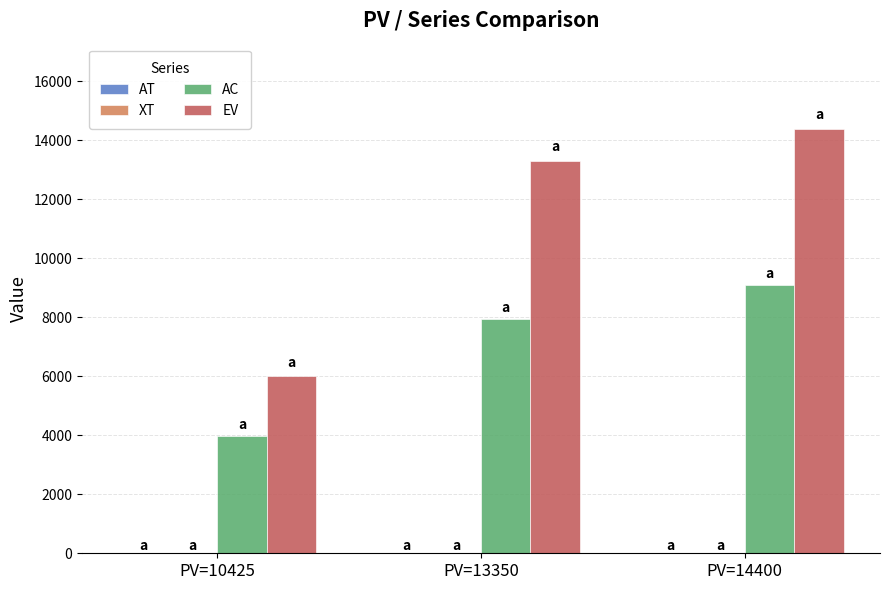

The EV series shows 19306.0 at PV=14400. True or false?

False